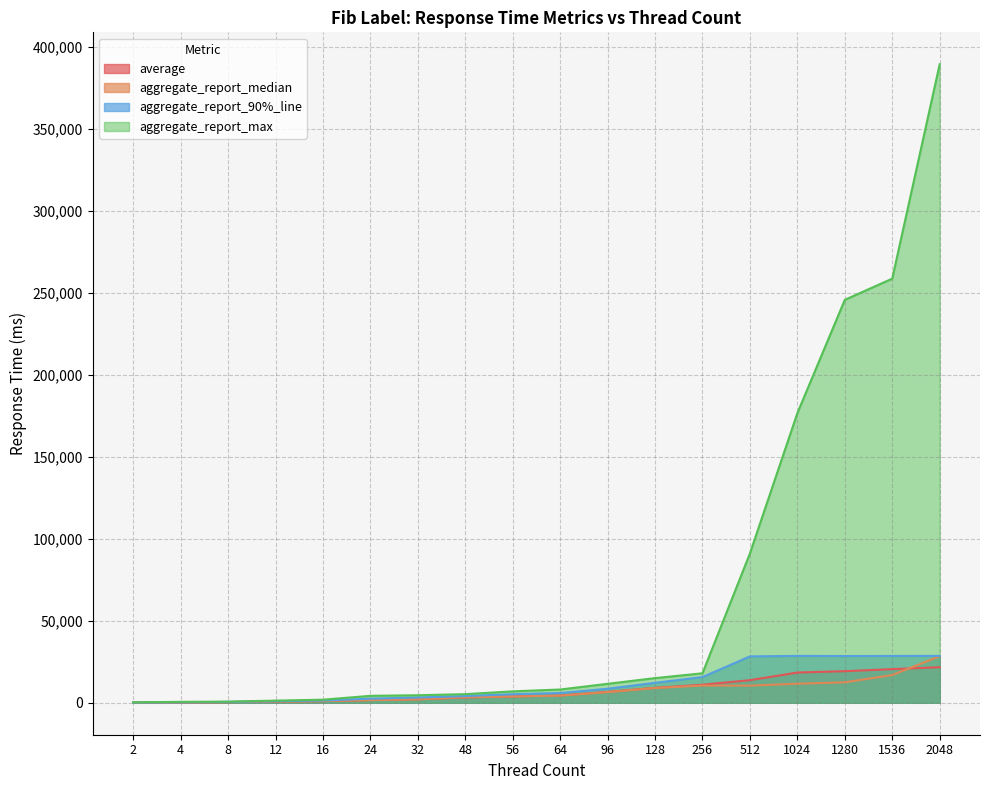

Is it true that average equals 103 at 2?

True